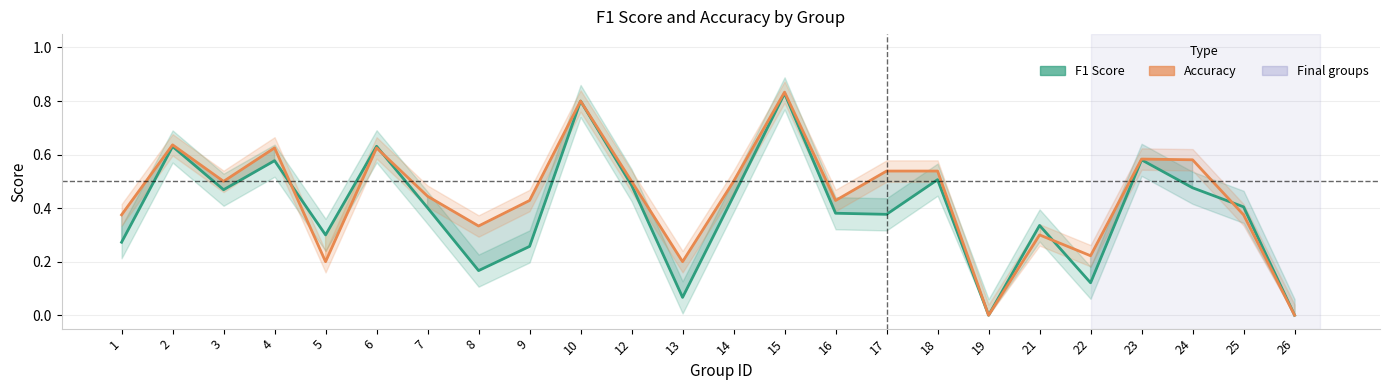

What is the difference between the accuracy (line) values at 23 and 21?

0.3